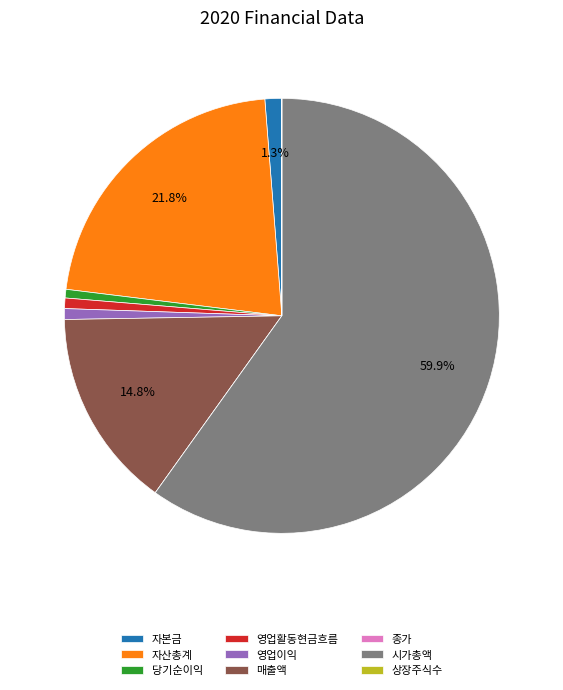

Combined, do 영업이익 and 시가총액 account for over 50%?

Yes